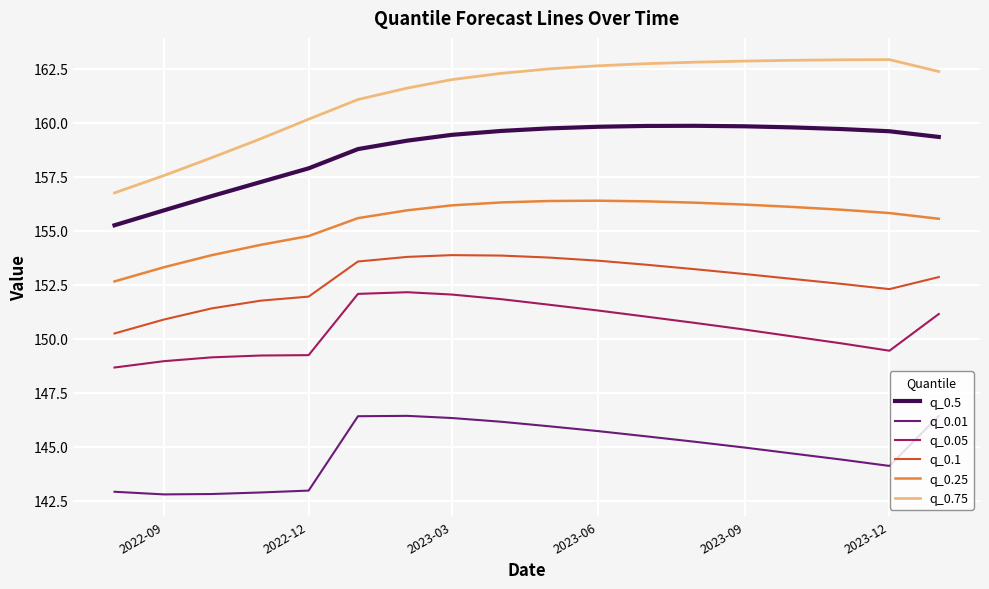

Which series has the widest spread of values?

q_0.75